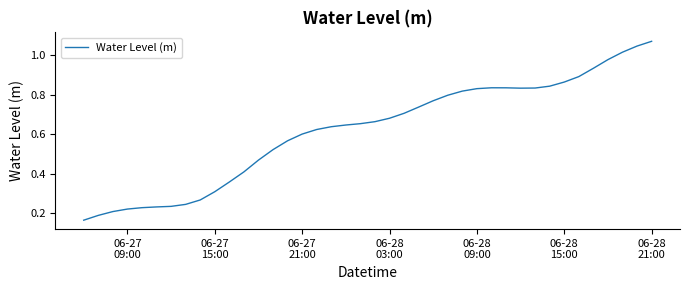

Does the chart have visible grid lines?

No